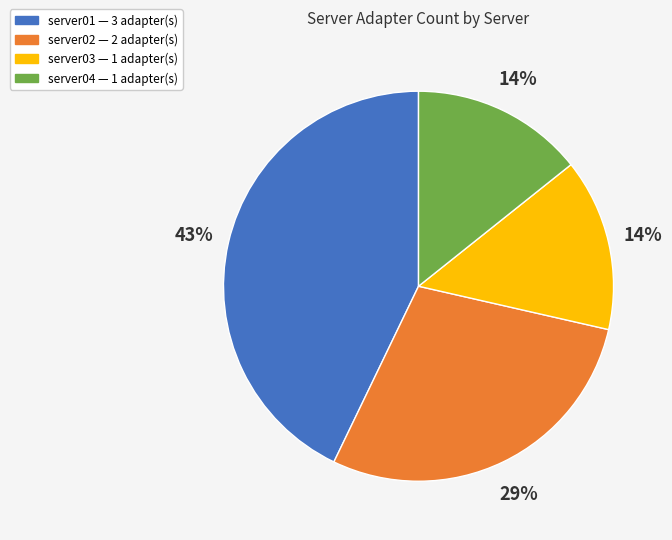

To the nearest percent, what portion does server02 represent?

29%